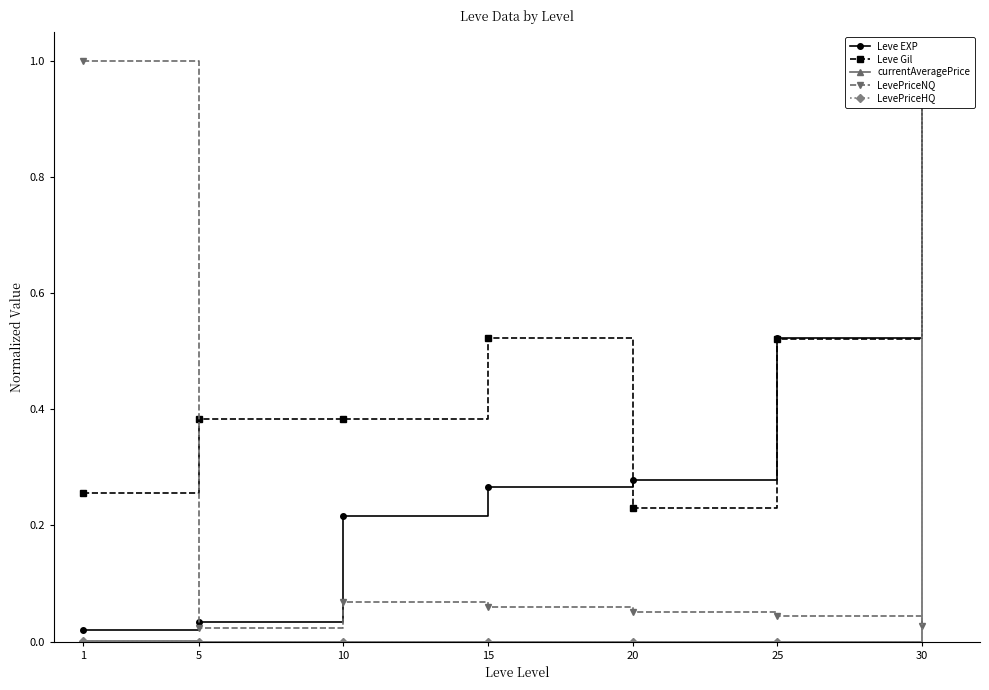

How many intersections are there between Leve Gil and LevePriceNQ?

1